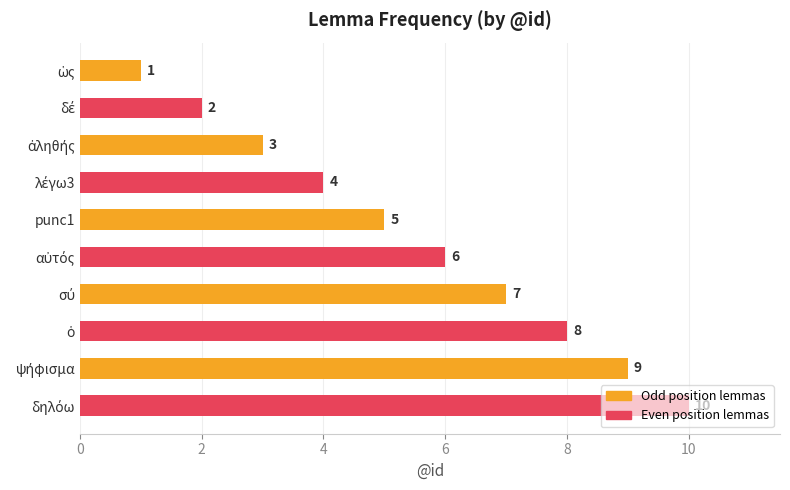

How many bars are there in total?

10